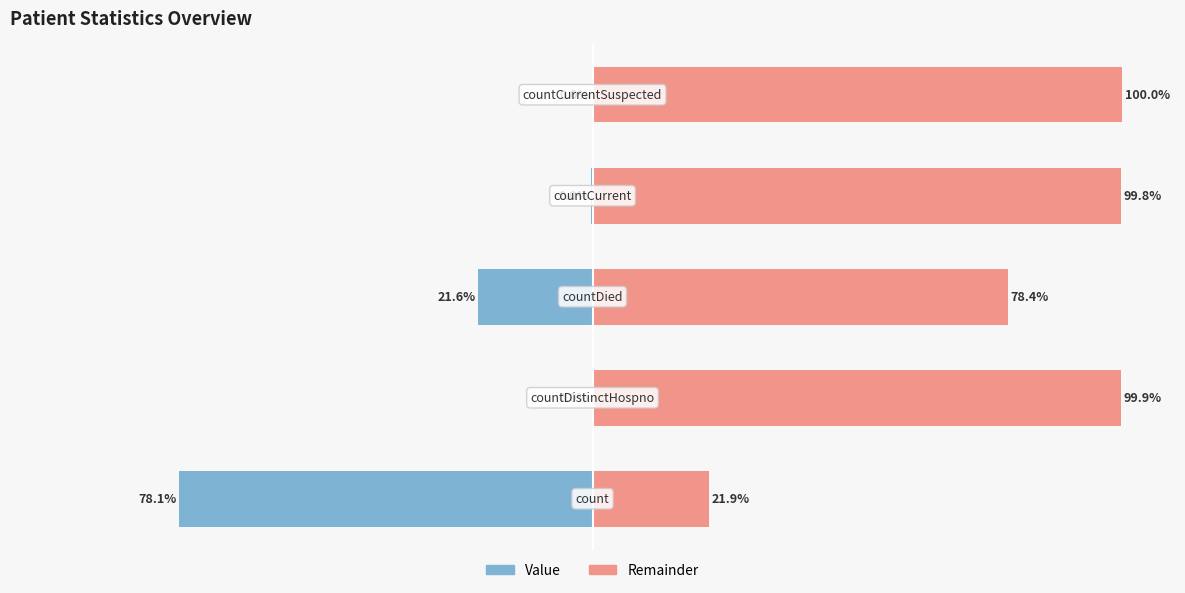

What are all the series names shown in the legend?

Value, Remainder